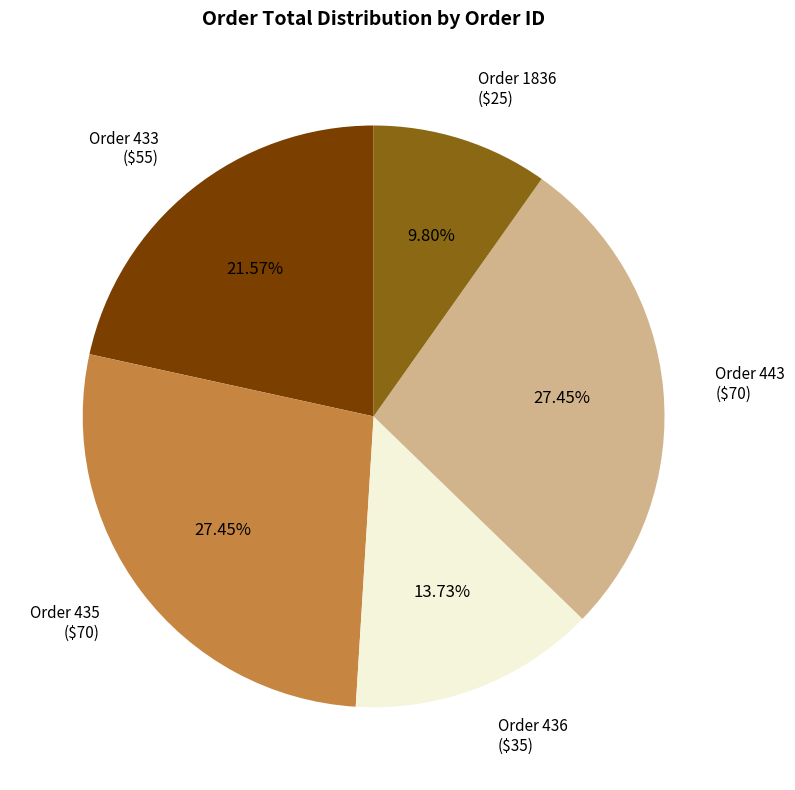

Is Order 435 ($70) the majority of the pie?

No